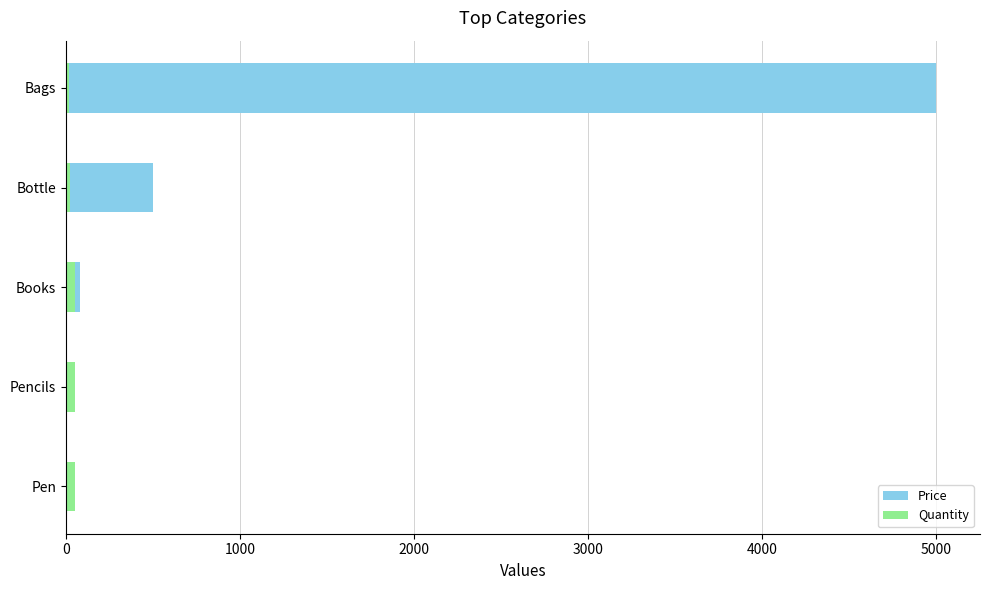

The Quantity series shows 44 at Bottle. True or false?

False